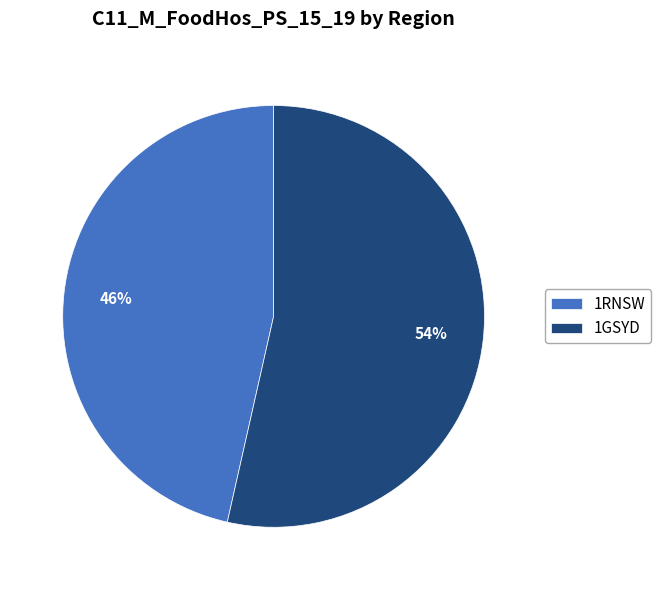

What is the smallest slice in the pie chart?

1RNSW